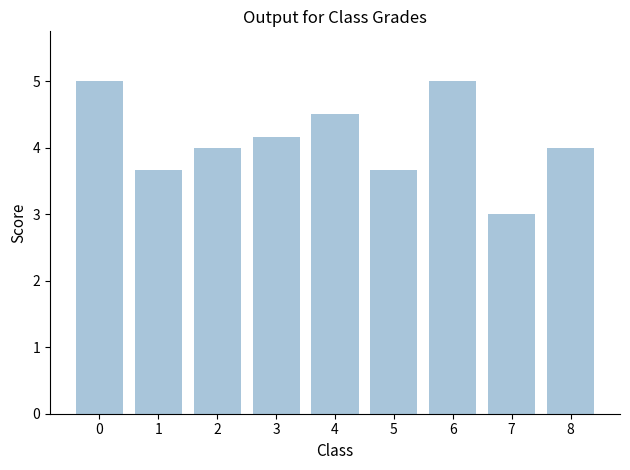

Are the bars grouped side by side (vs. stacked)?

No